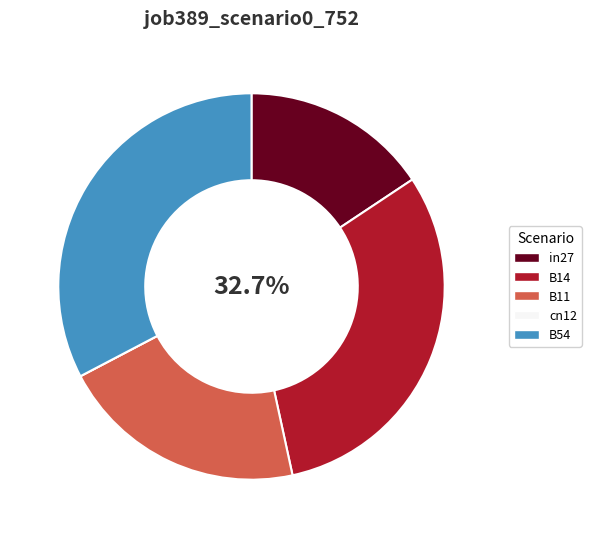

Does cn12 represent more than half of the total?

No